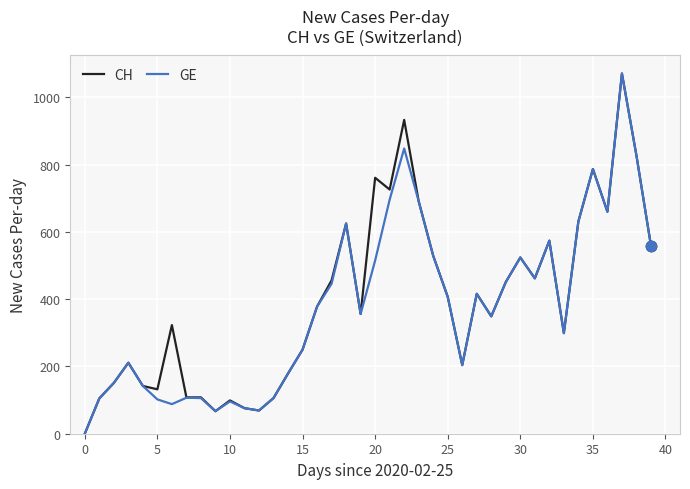

What is the highest value of the GE series?

1071